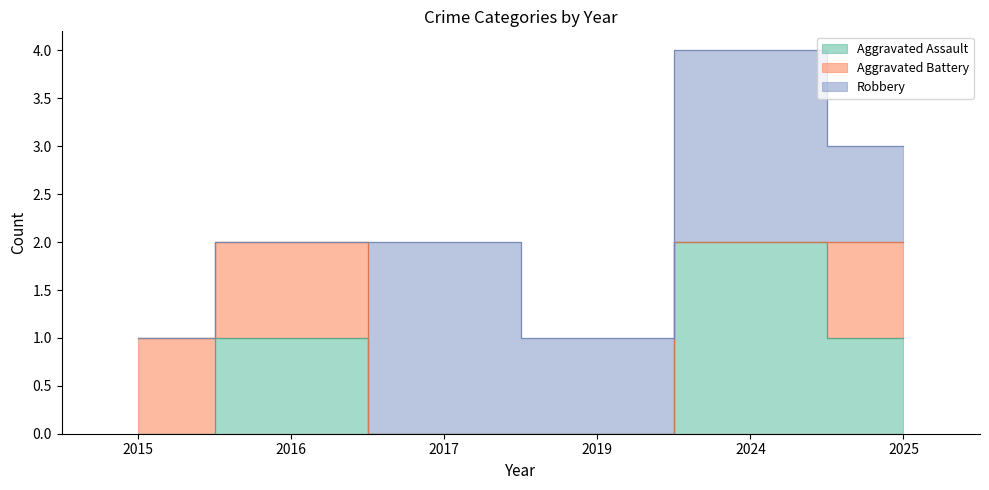

How many values in Robbery are above zero?

4